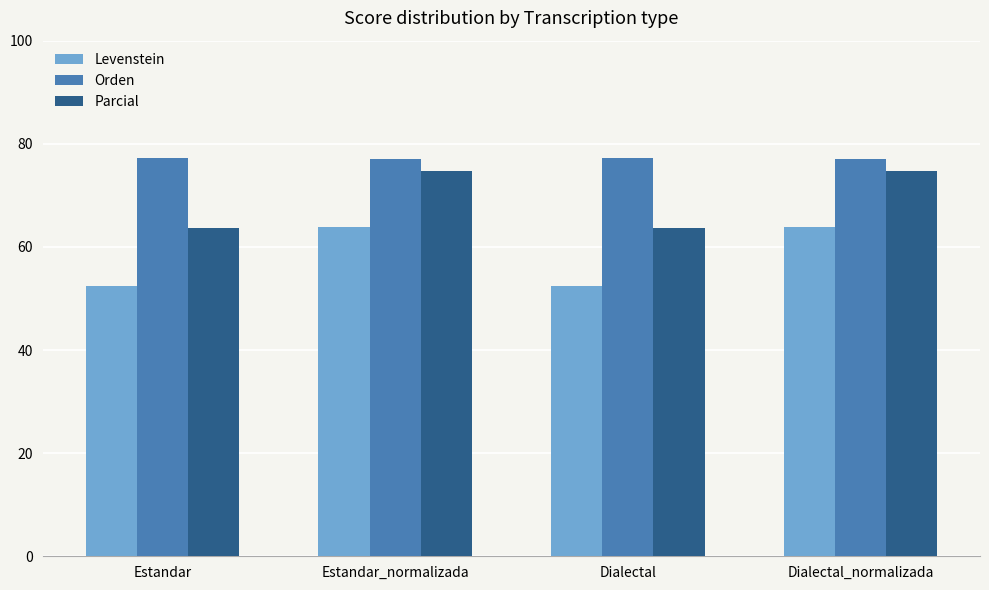

What is the minimum value for Levenstein?

52.4